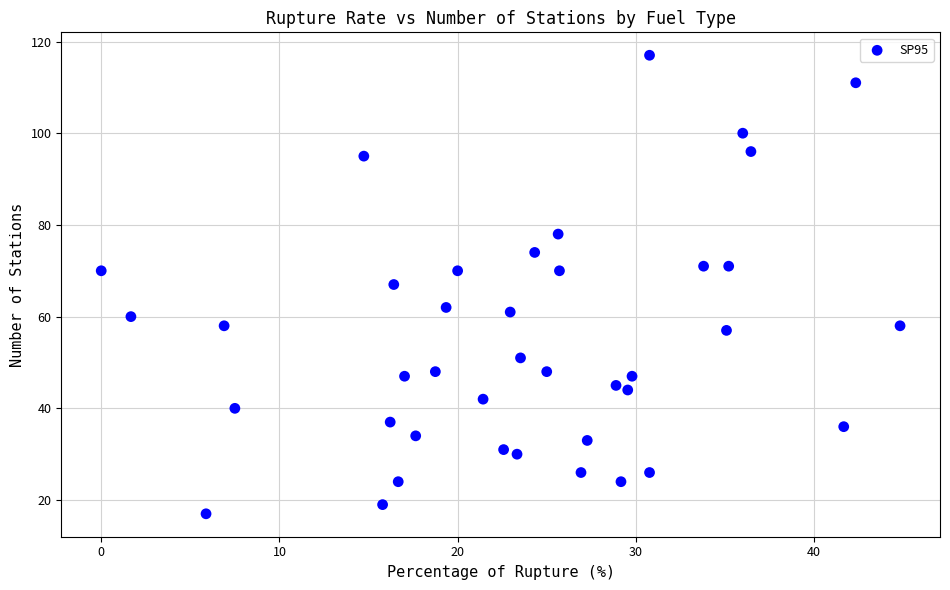

What is the range of Y values (max minus min)?

100